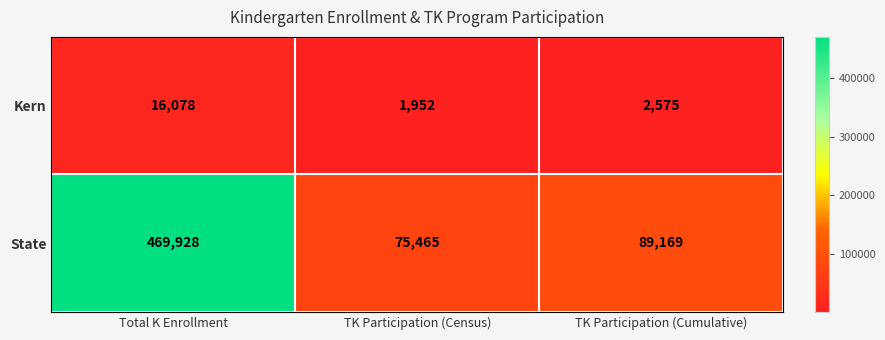

Reading left to right, transcribe all the data shown in this chart.

Kern: Total K Enrollment=16078	TK Participation (Census)=1952	TK Participation (Cumulative)=2575
State: Total K Enrollment=469928	TK Participation (Census)=75465	TK Participation (Cumulative)=89169